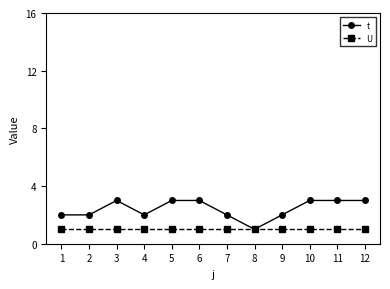

Which series has the largest range (max minus min)?

t